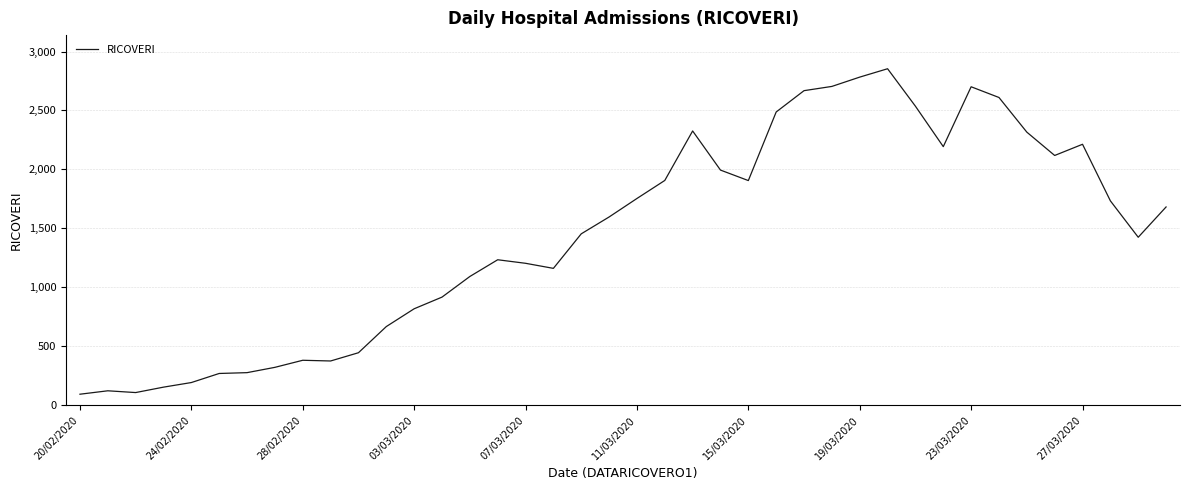

What is the smallest value displayed?

92